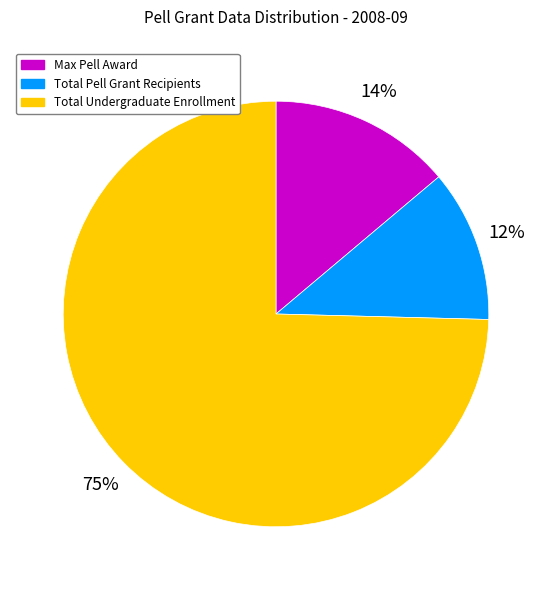

What is the smallest slice in the pie chart?

Total Pell Grant Recipients